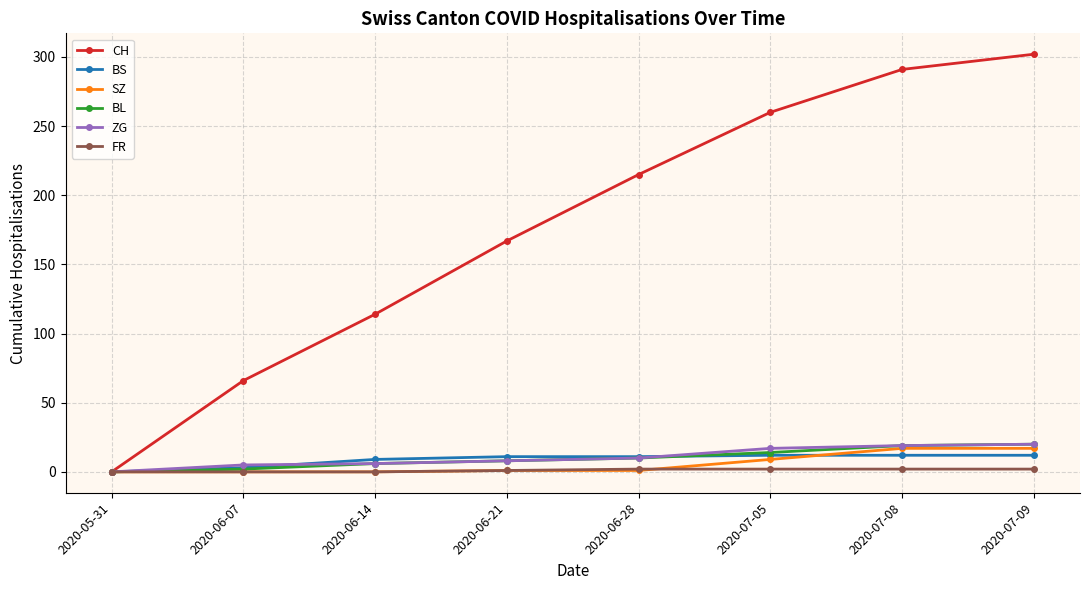

What is the maximum value for BL?

20